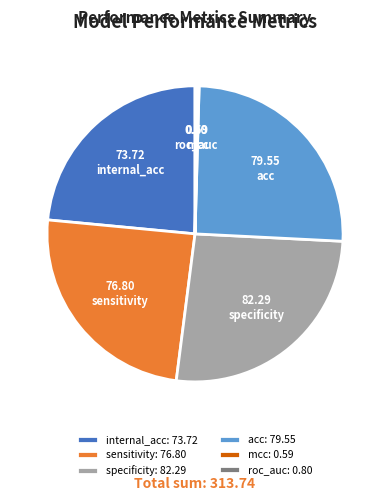

Is there any slice that represents more than half of the pie?

No